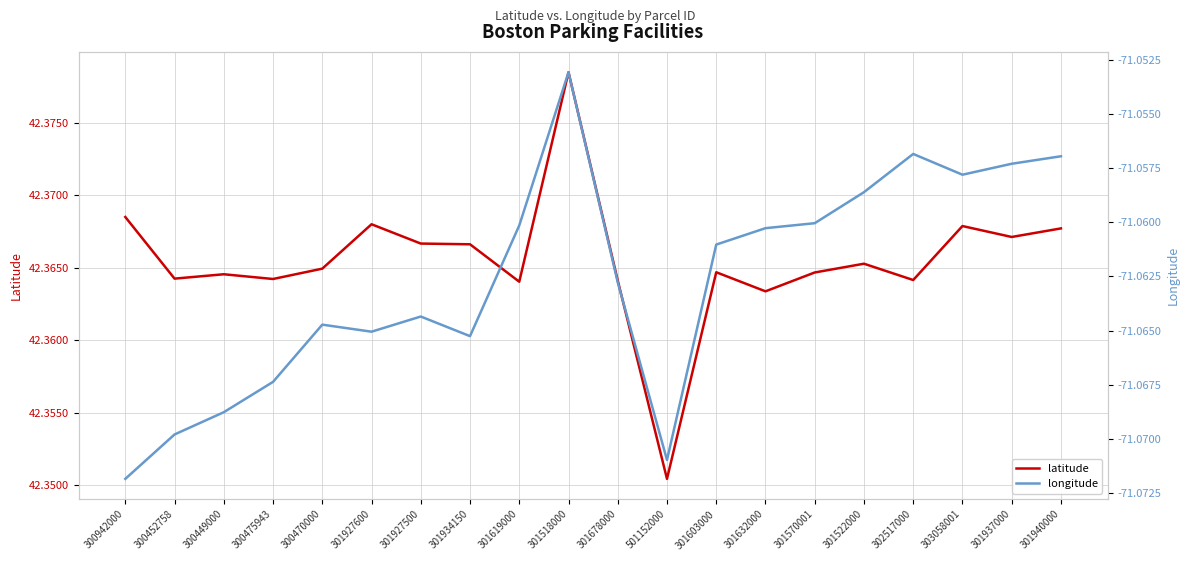

In latitude, how many points are higher than both neighbors (excluding endpoints)?

6